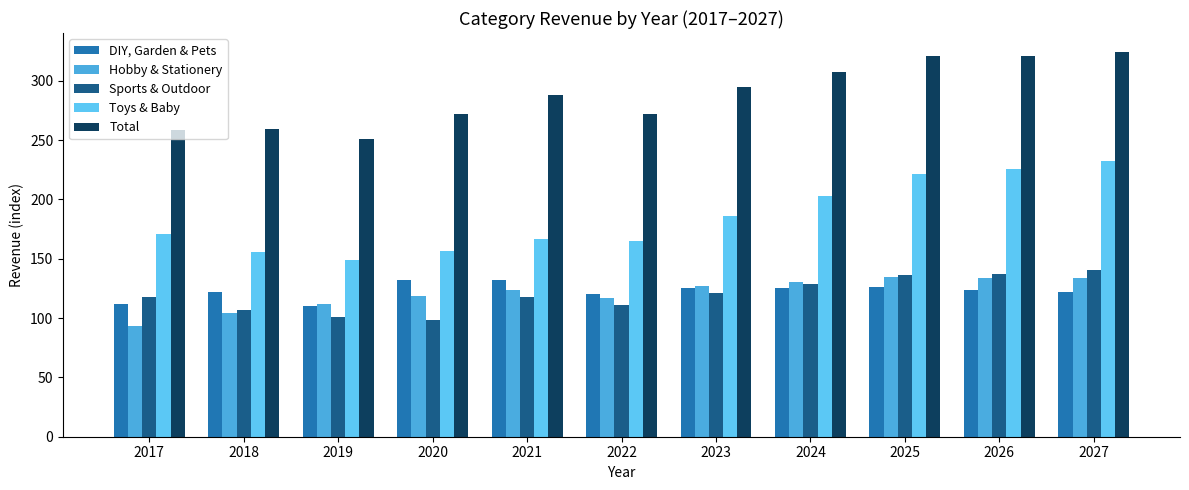

Where does the Toys & Baby series first go above 170?

2017